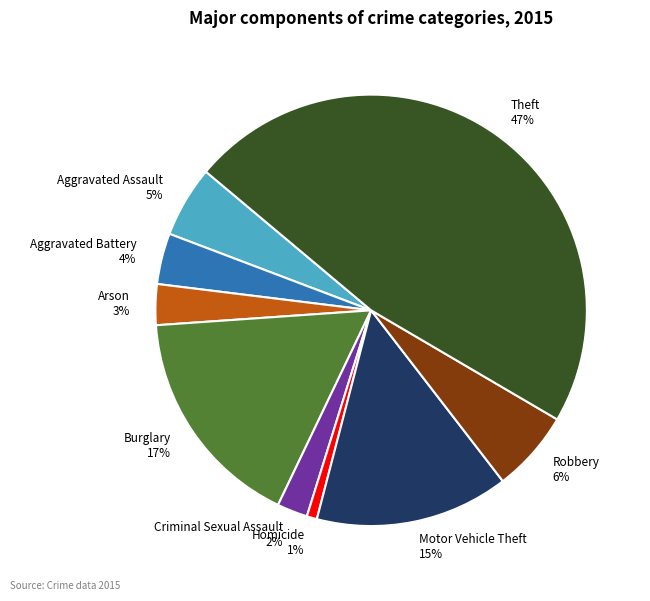

What percentage is the Burglary slice, to the nearest percent?

17%